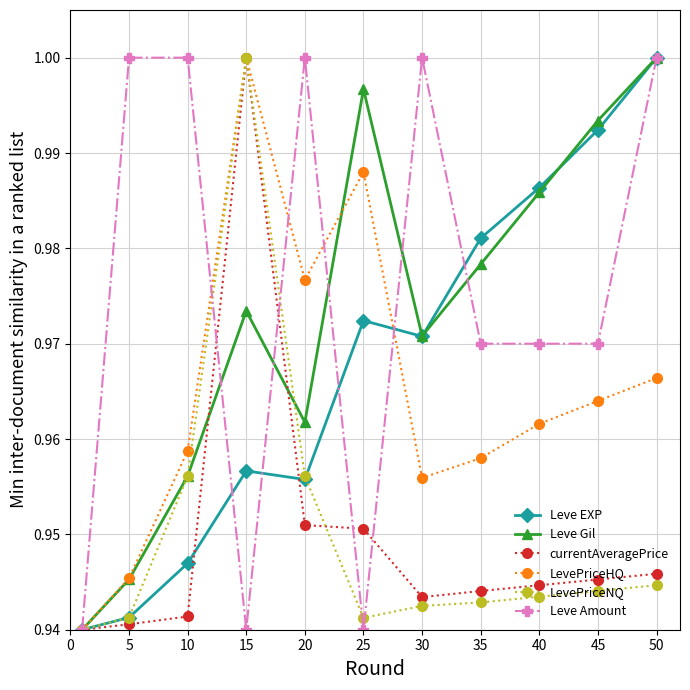

At how many categories does at least one series exceed 0?

11